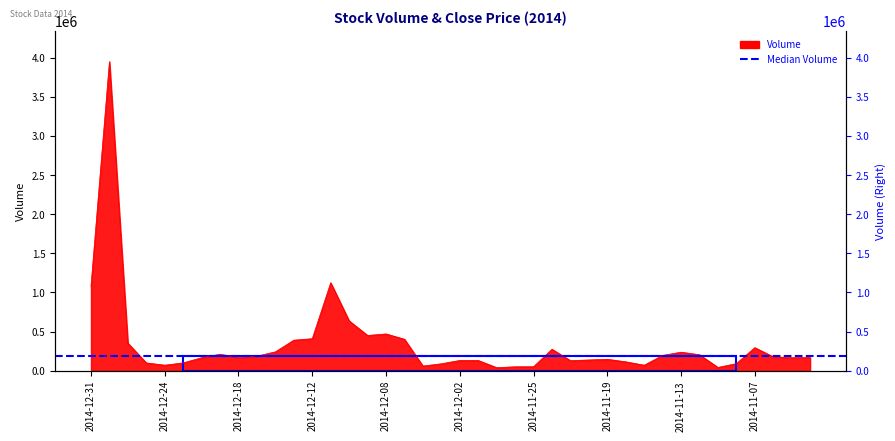

Reading right to left, extract all data points from this chart.

2014-11-04=168900	2014-11-05=165700	2014-11-06=177300	2014-11-07=293900	2014-11-10=90000	2014-11-11=41000	2014-11-12=203800	2014-11-13=236000	2014-11-14=194600	2014-11-17=69700	2014-11-18=113000	2014-11-19=145700	2014-11-20=136700	2014-11-21=128400	2014-11-24=273900	2014-11-25=50000	2014-11-26=49400	2014-11-28=38400	2014-12-01=130400	2014-12-02=130600	2014-12-03=87700	2014-12-04=59200	2014-12-05=401700	2014-12-08=469500	2014-12-09=449800	2014-12-10=636500	2014-12-11=1123400	2014-12-12=408600	2014-12-15=389800	2014-12-16=240200	2014-12-17=185700	2014-12-18=166300	2014-12-19=209700	2014-12-22=165400	2014-12-23=99200	2014-12-24=69900	2014-12-26=98700	2014-12-29=351100	2014-12-30=3950400	2014-12-31=1081400